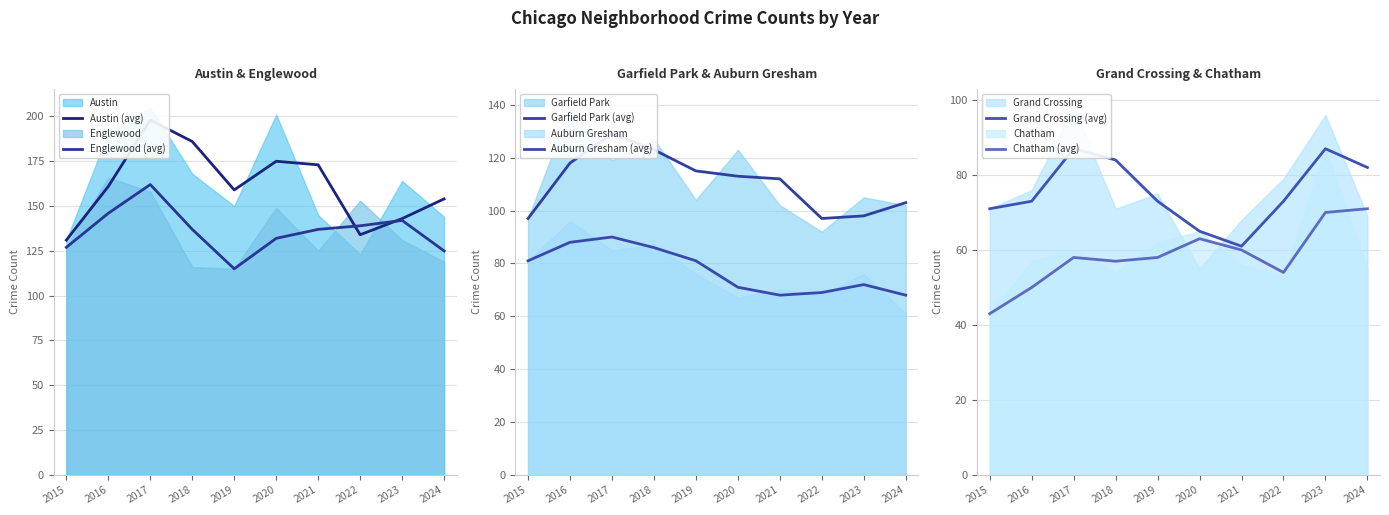

At which category does the chart reach its minimum across all series?

2015